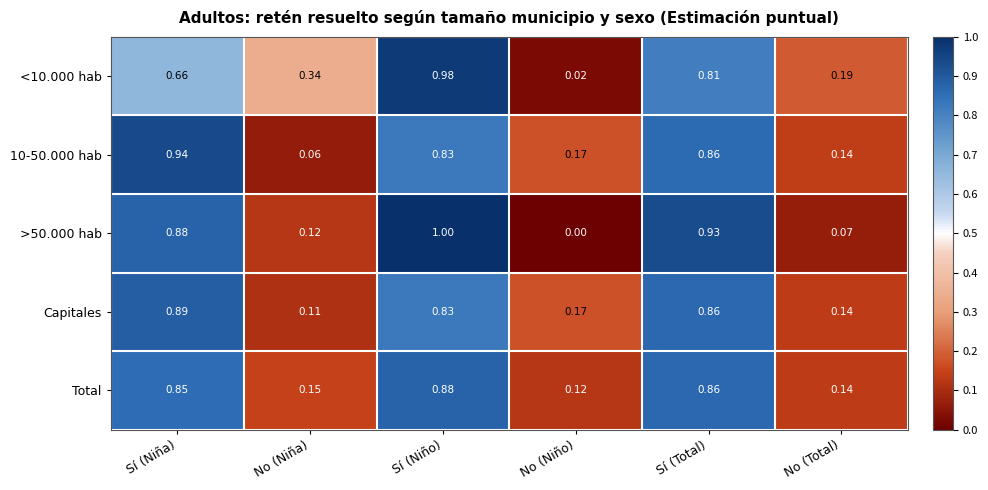

At which category is the sum across all series the highest?

Sí (Niño)